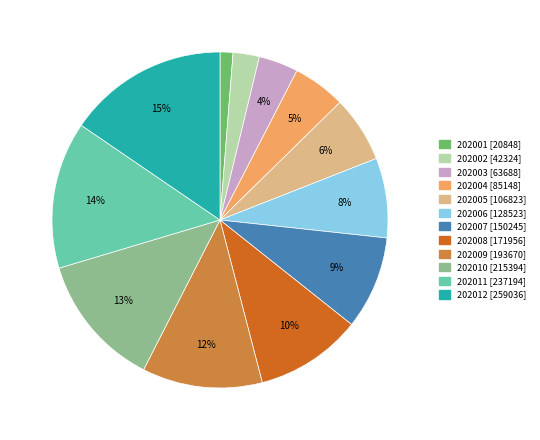

Which has a higher value, 202001 or 202002?

202002